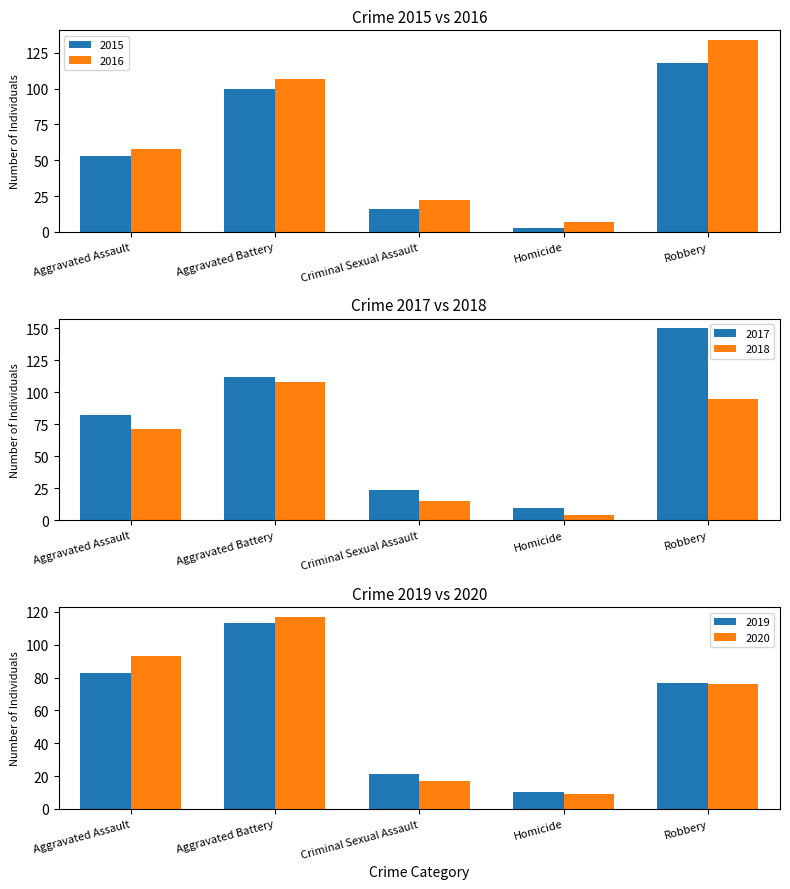

Does the chart contain any negative values?

No